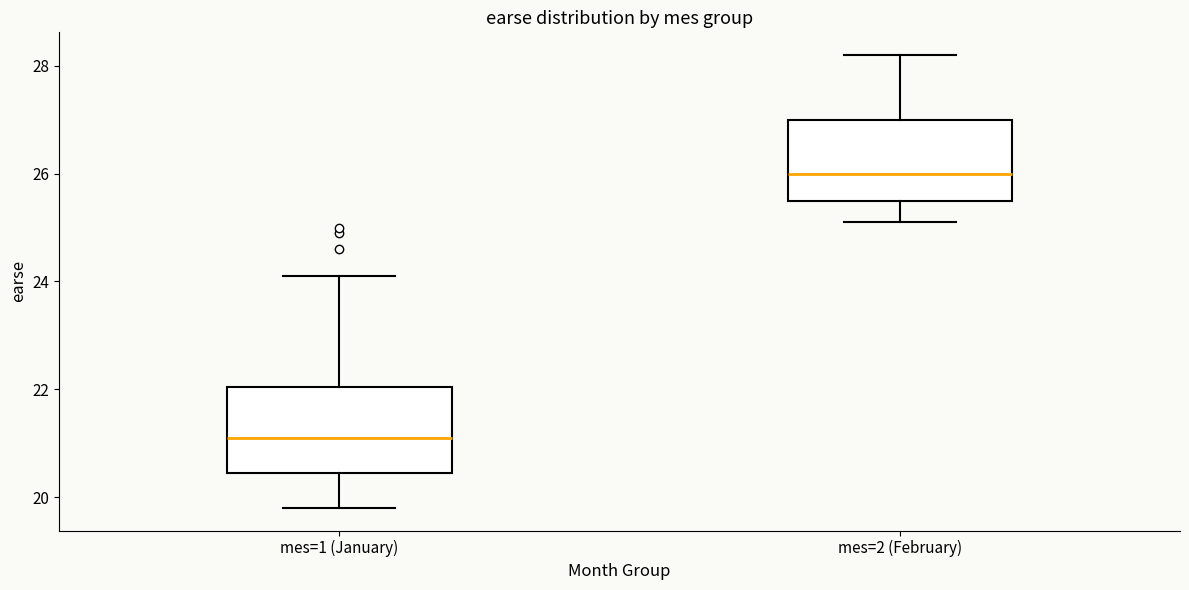

Reading left to right, read every box against the y-axis: the position of its median line, the range the box covers, and the ends of its whiskers. The values are not printed on the chart, so give them approximately, as read against the axis.

mes=1 (January): median 21.2, box 20.4 to 22.0, whiskers 19.8 to 24.2
mes=2 (February): median 26.0, box 25.6 to 27.0, whiskers 25.2 to 28.2